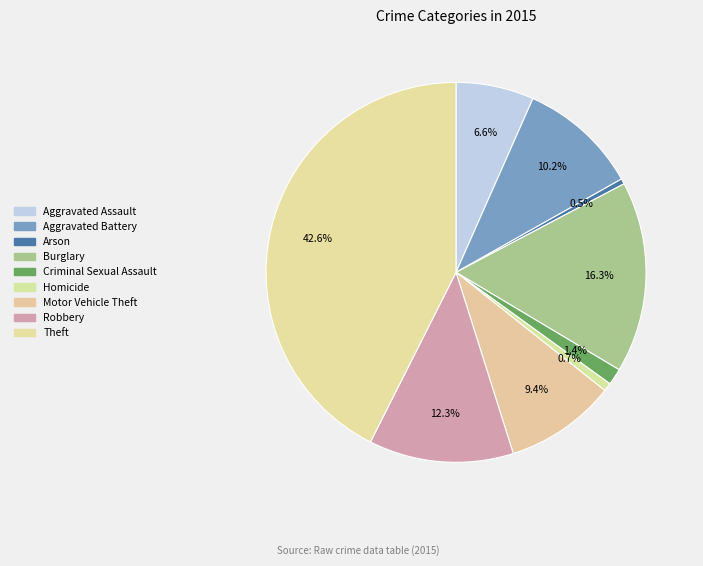

Combined, do Aggravated Assault and Arson account for over 50%?

No